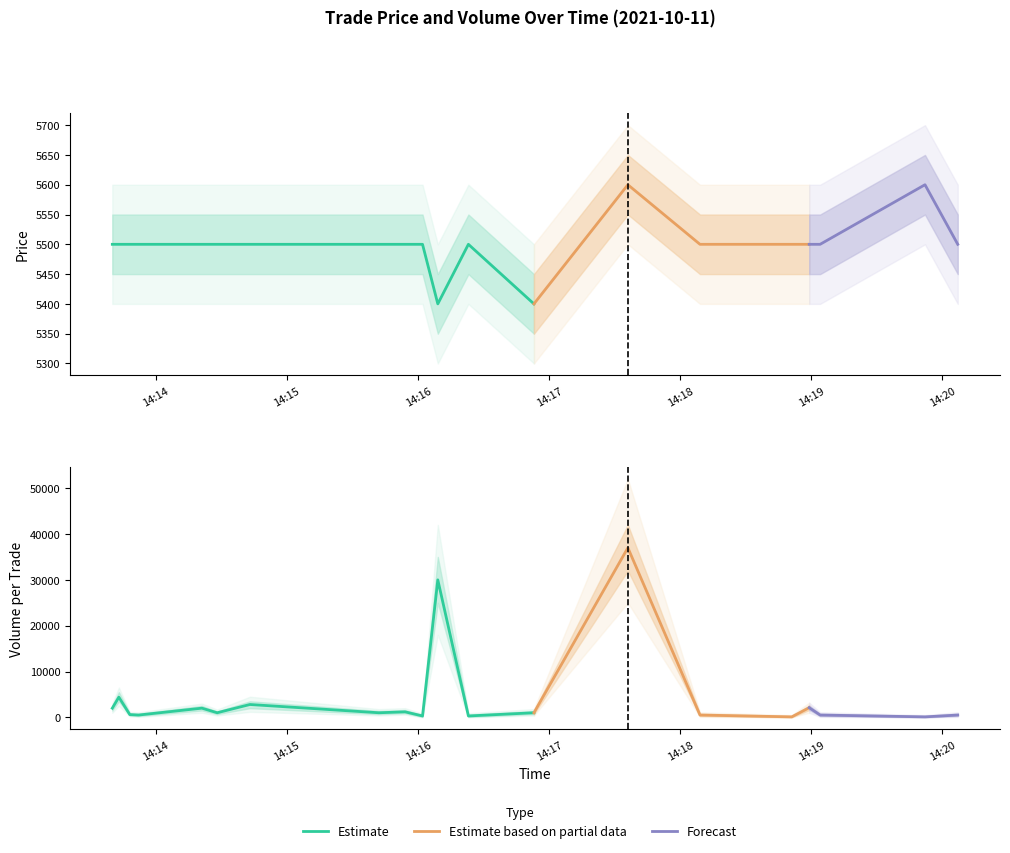

What is the label of the 18th point from the right?

2021-10-11 14:13:48